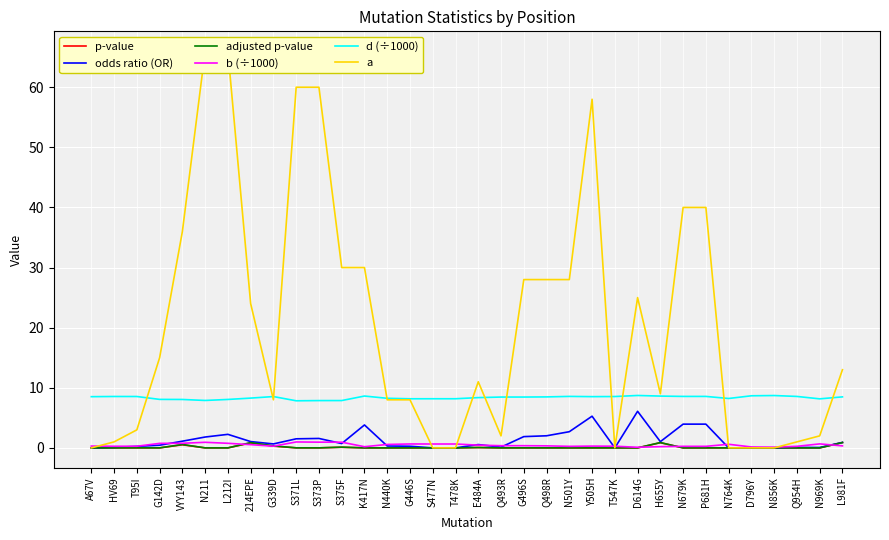

At which category does the chart reach its peak across all series?

N211